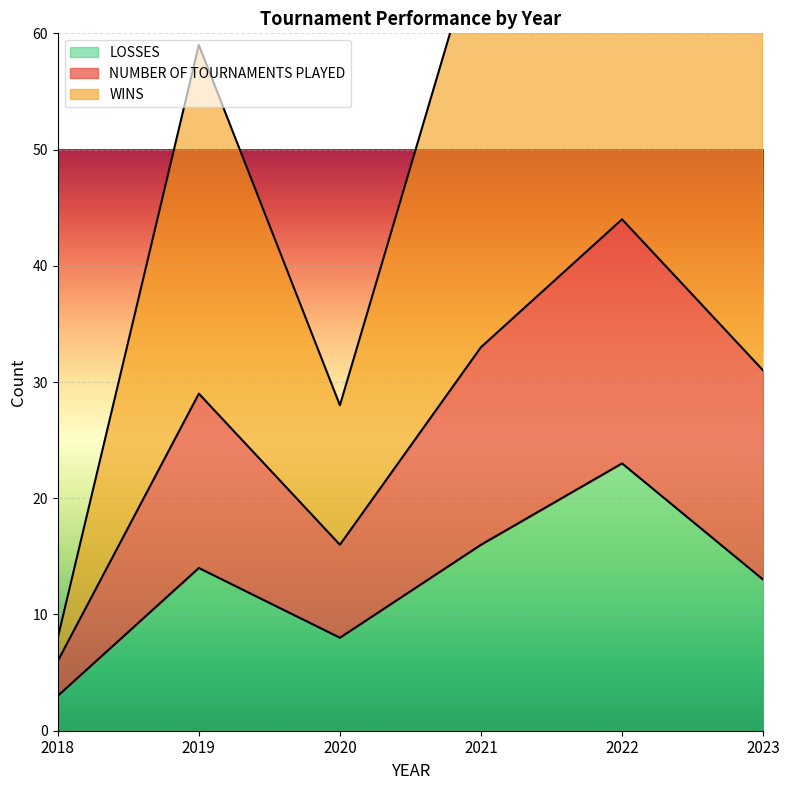

Is the value of NUMBER OF TOURNAMENTS PLAYED at 2022 greater than the value of LOSSES at 2022?

Yes